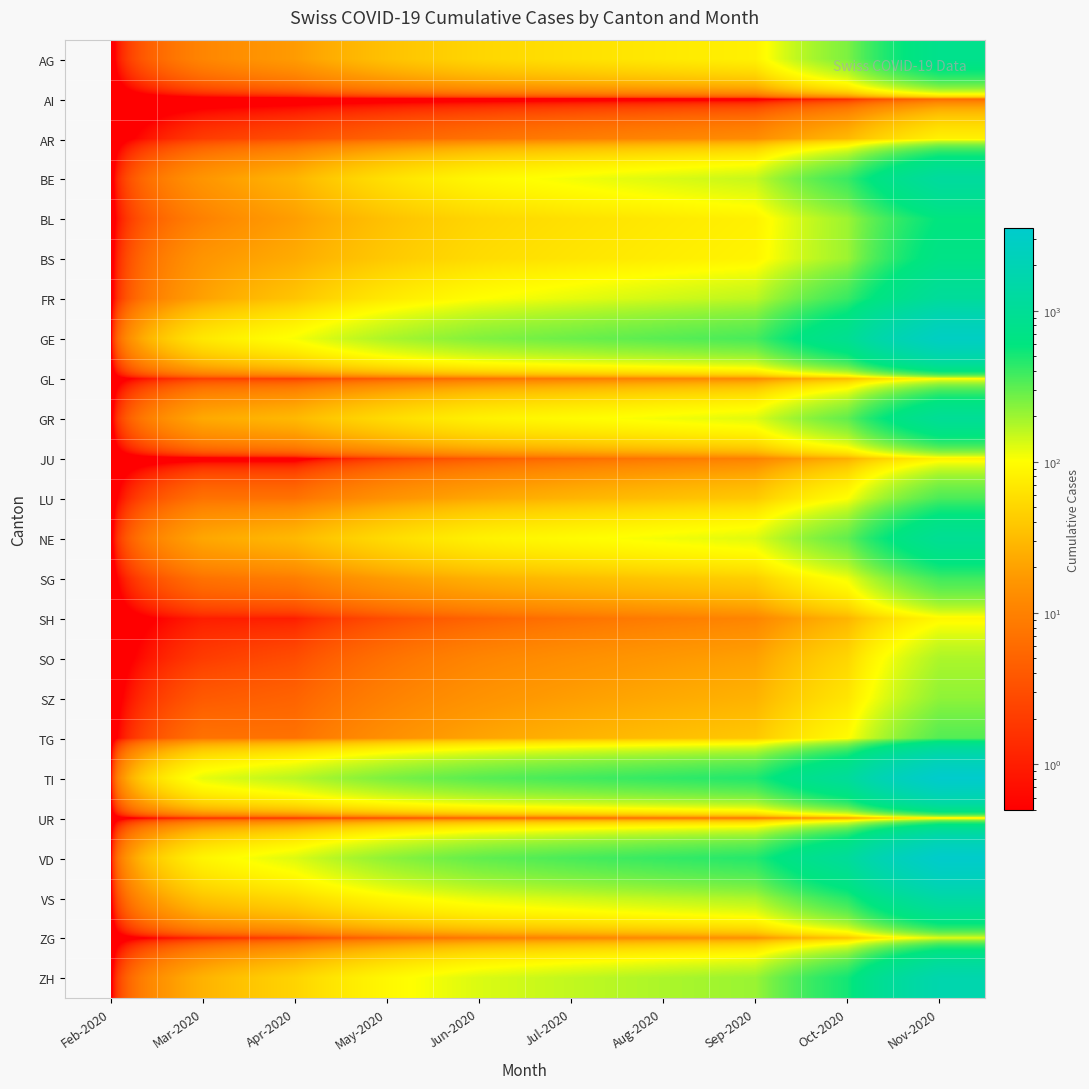

At Sep-2020, list the series in order from smallest to largest.

AI, UR, JU, SH, GL, AR, ZG, SO, SZ, TG, LU, SG, AG, BL, BS, GR, NE, BE, FR, VS, ZH, GE, VD, TI